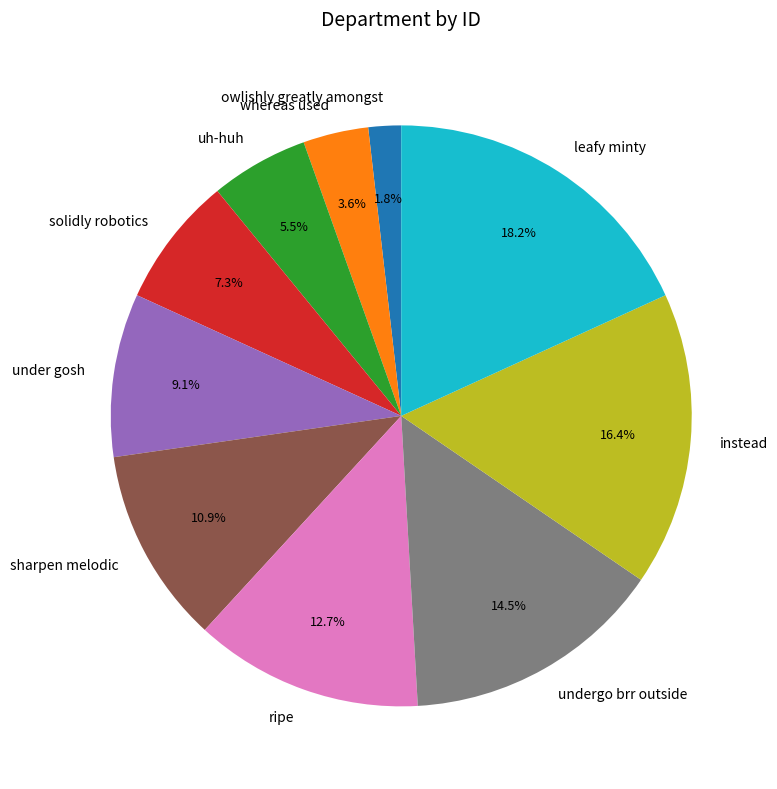

Does whereas used represent more than half of the total?

No